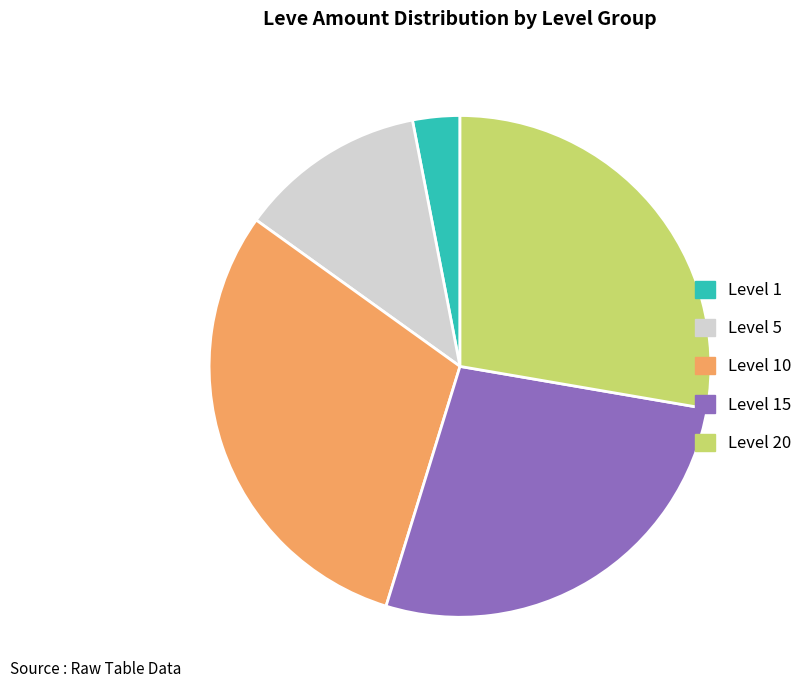

Rank the categories by value from highest to lowest.

Level 10, Level 20, Level 15, Level 5, Level 1